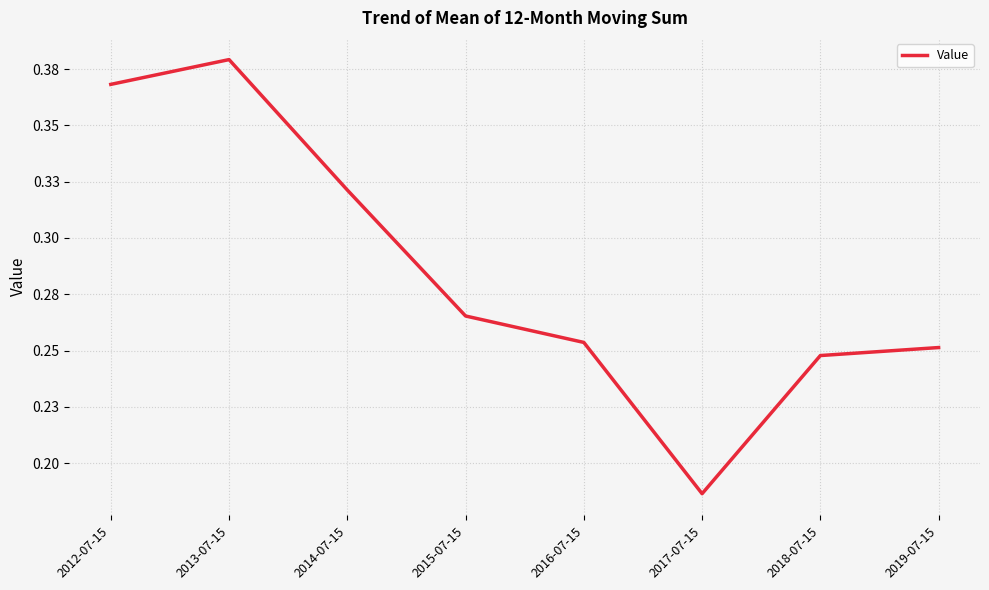

Rank the categories by value from highest to lowest.

2013-07-15, 2012-07-15, 2014-07-15, 2015-07-15, 2016-07-15, 2019-07-15, 2018-07-15, 2017-07-15